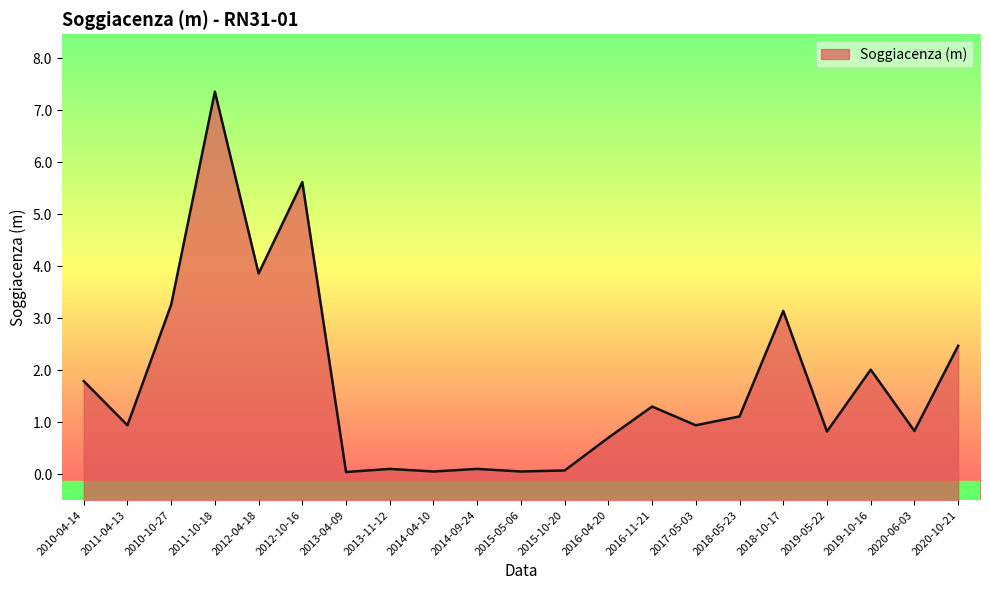

Which has a higher value, 2016-04-20 or 2020-06-03?

2020-06-03